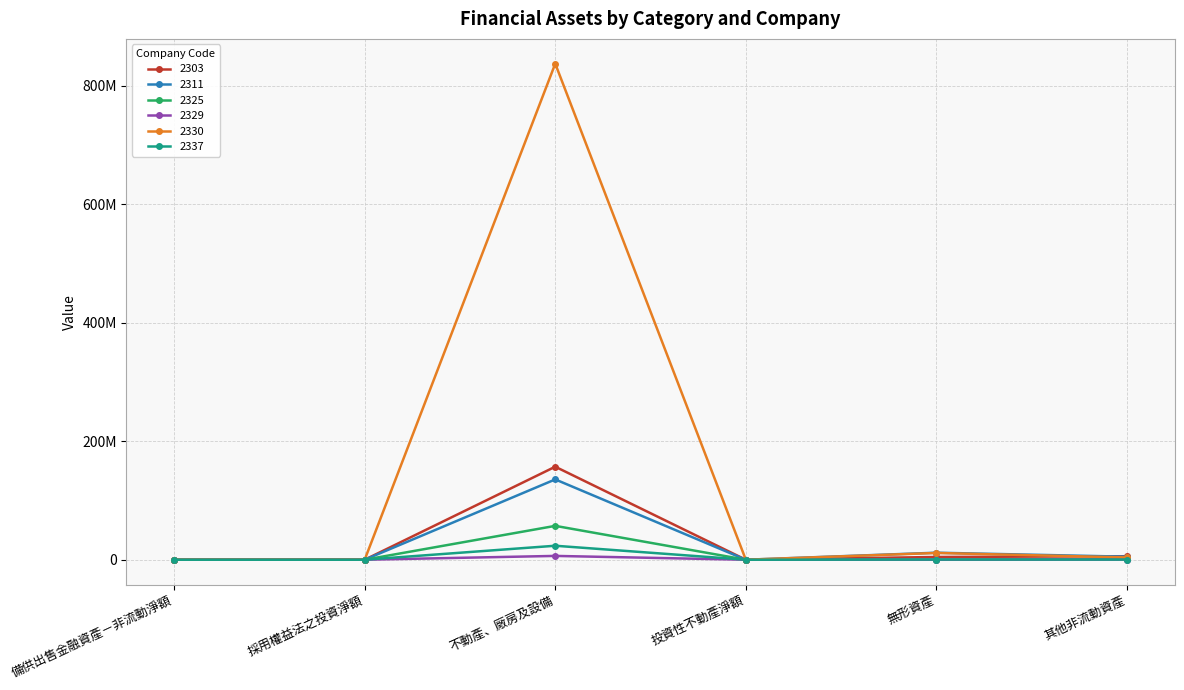

What are all the series names shown in the legend?

2303, 2311, 2325, 2329, 2330, 2337